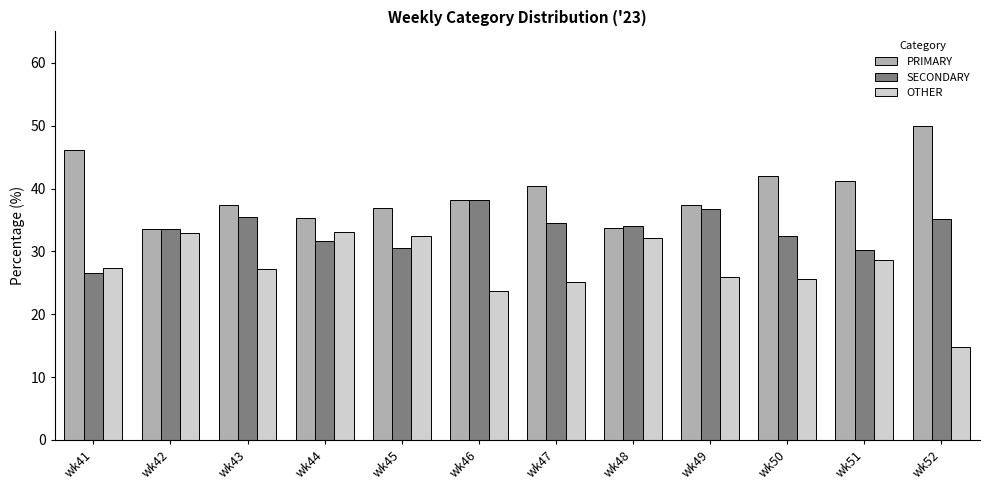

How many bars are there in each group?

3